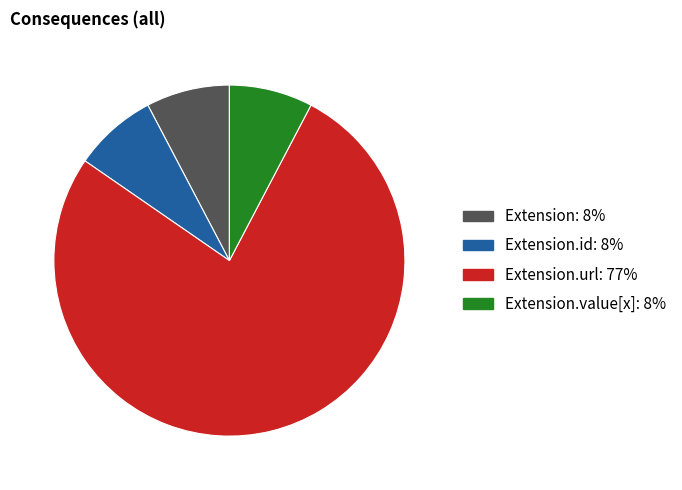

Is there a majority slice in this chart?

Yes